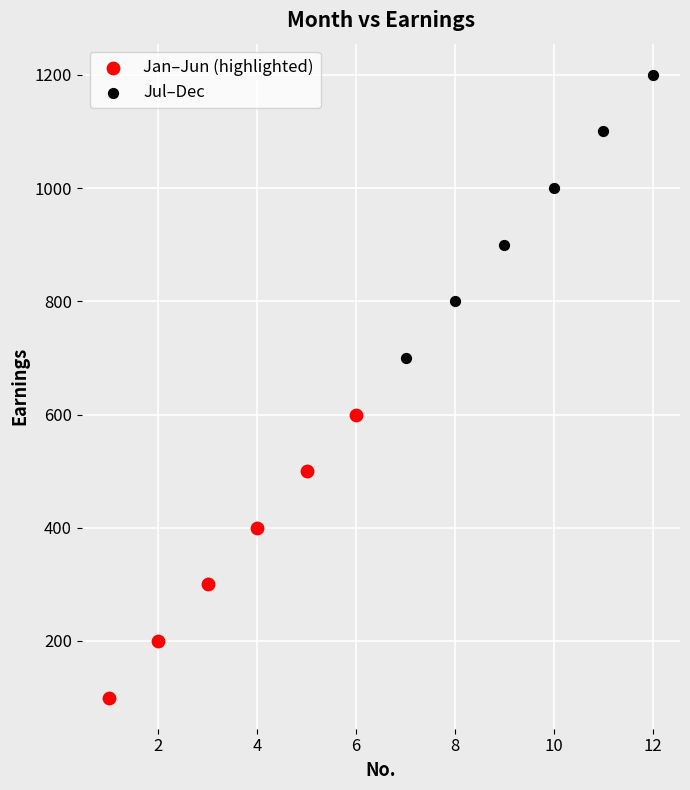

What are all the series names shown in the legend?

Jan–Jun (highlighted), Jul–Dec